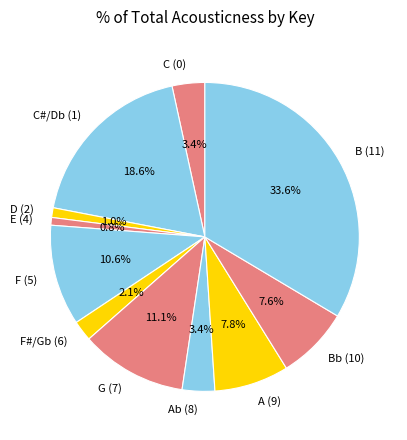

To the nearest percent, what is the average slice percentage?

9%